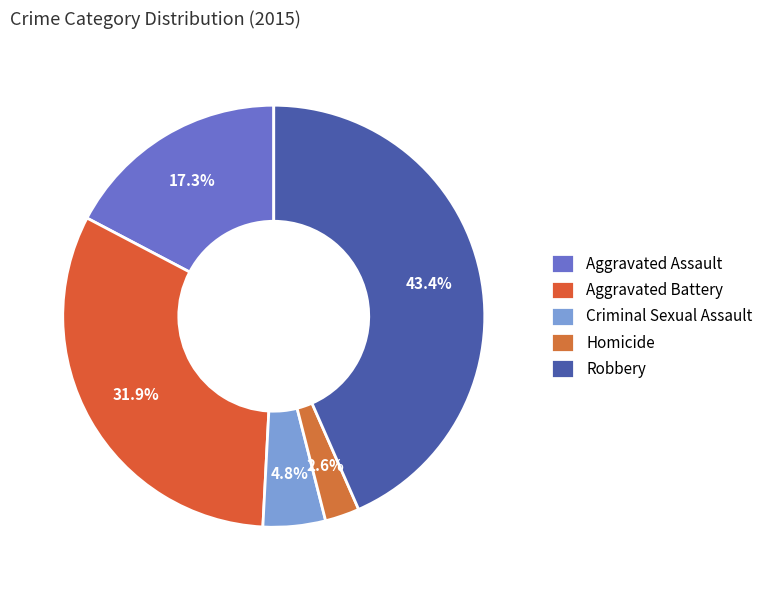

What portion of the pie excludes Criminal Sexual Assault?

95.2%